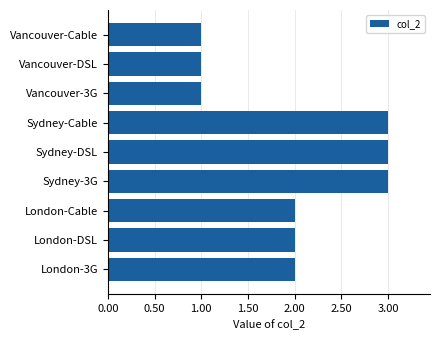

Reading bottom to top, transcribe all the data shown in this chart.

2	2	2	3	3	3	1	1	1